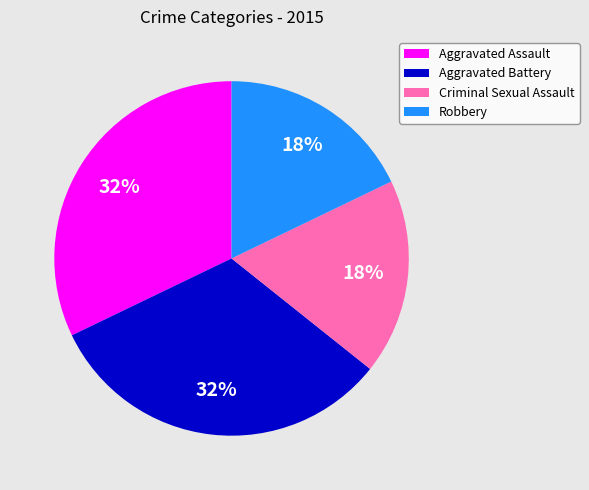

To the nearest percent, what percentage of the pie is Aggravated Assault?

32%